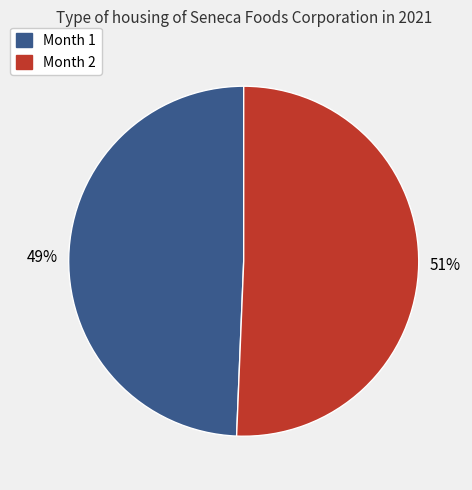

To the nearest percent, what is the average slice percentage?

50%